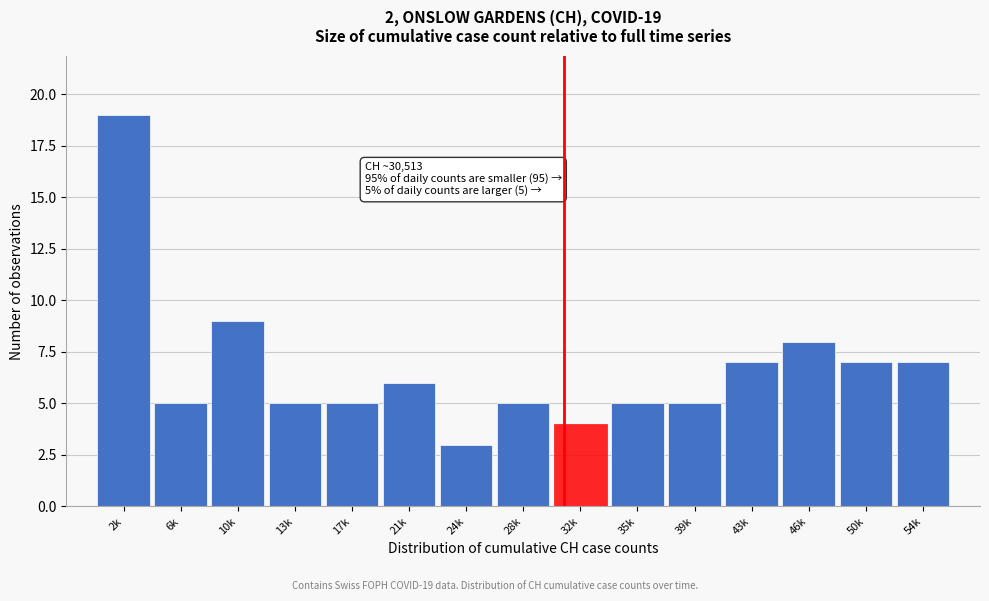

Reading left to right, transcribe all the data shown in this chart.

2k=19	6k=5	10k=9	13k=5	17k=5	21k=6	24k=3	28k=5	32k=4	35k=5	39k=5	43k=7	46k=8	50k=7	54k=7